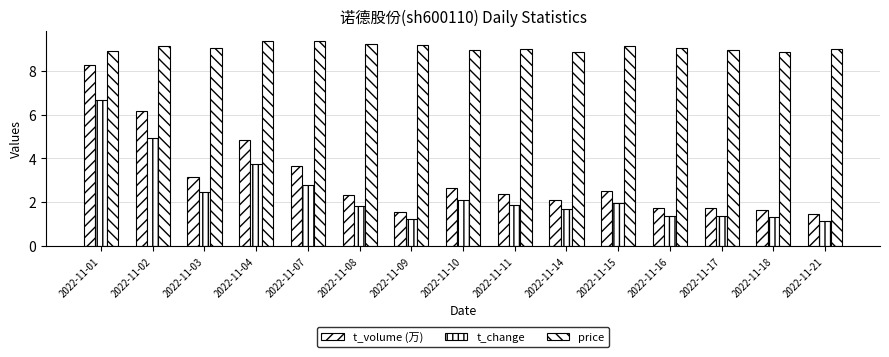

At how many categories does at least one series exceed 8?

15